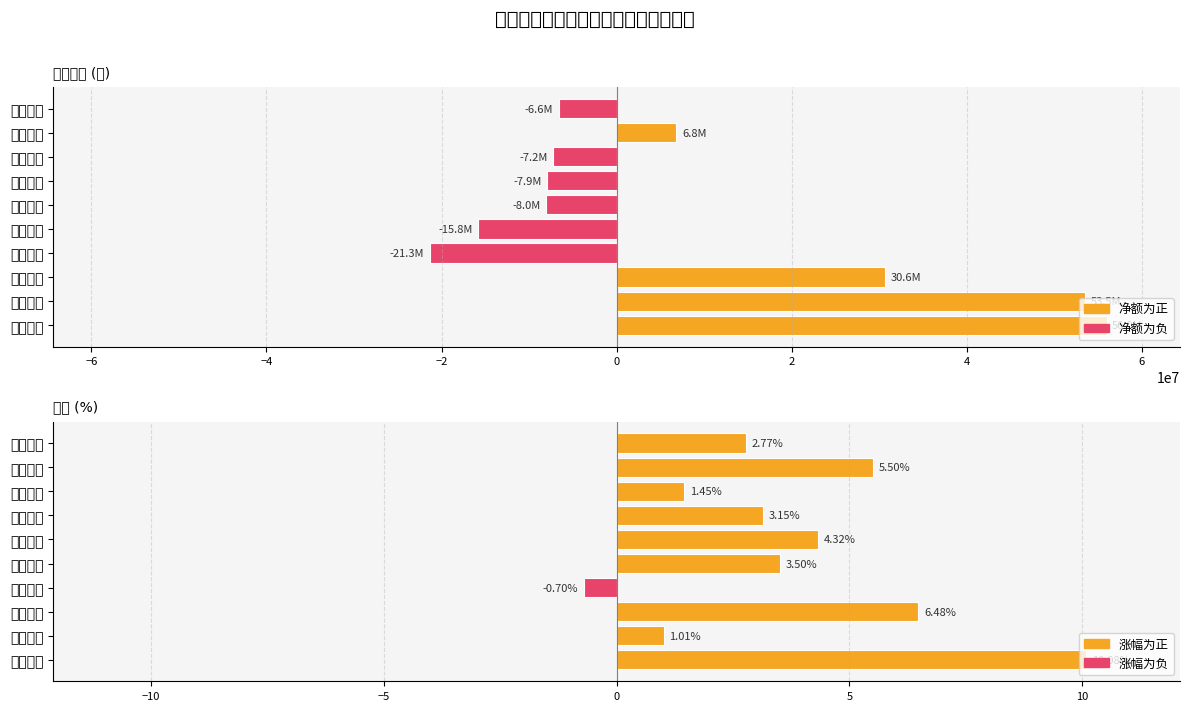

Count the number of data series in this chart.

2